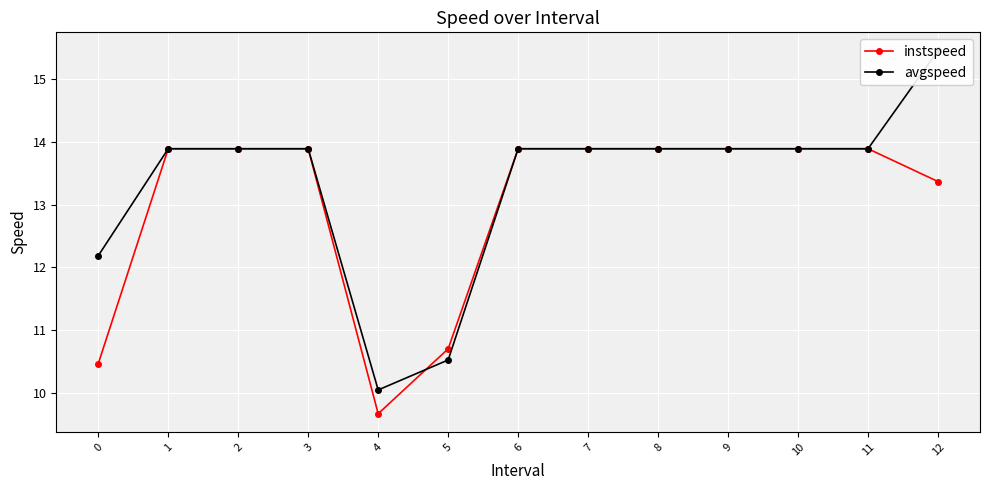

What are all the series names shown in the legend?

instspeed, avgspeed